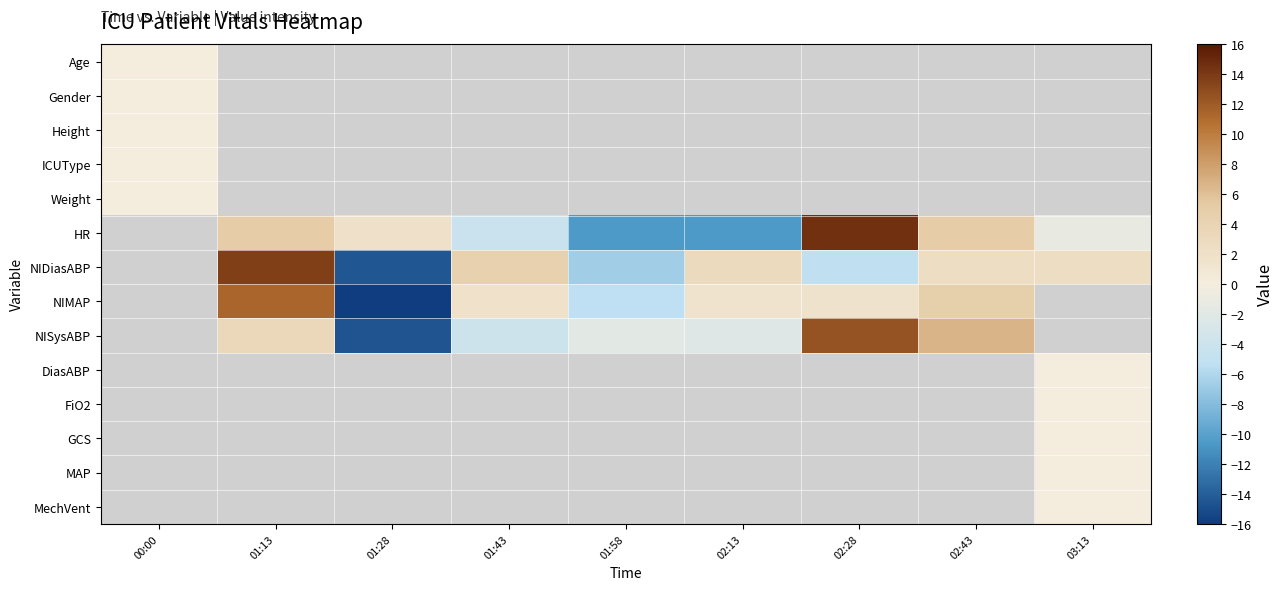

What is the maximum value shown in the chart?

14.5